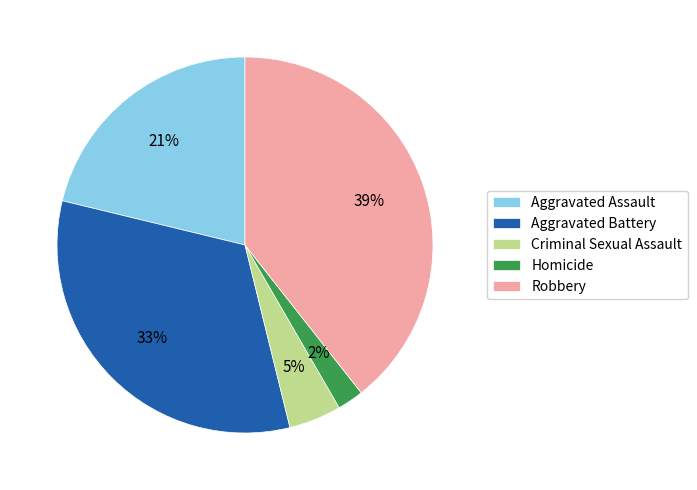

The Criminal Sexual Assault slice represents 5% of the pie. True or false?

True